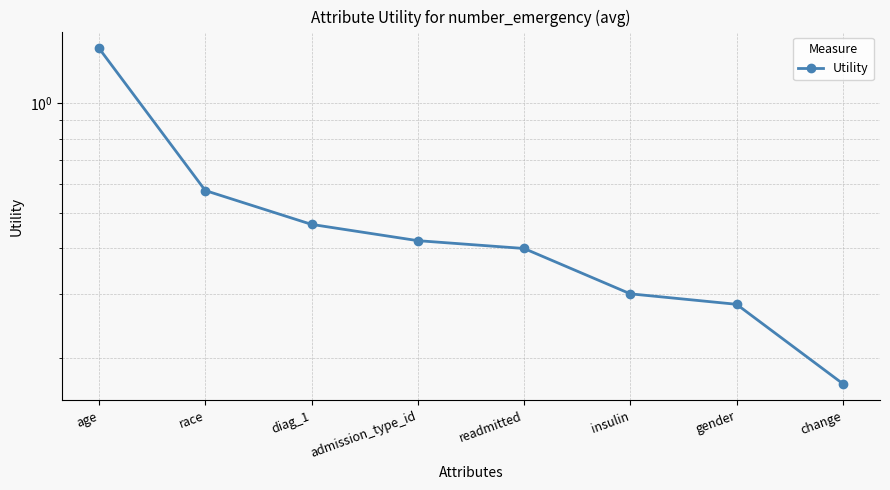

Rank the categories by value from lowest to highest.

change, gender, insulin, readmitted, admission_type_id, diag_1, race, age